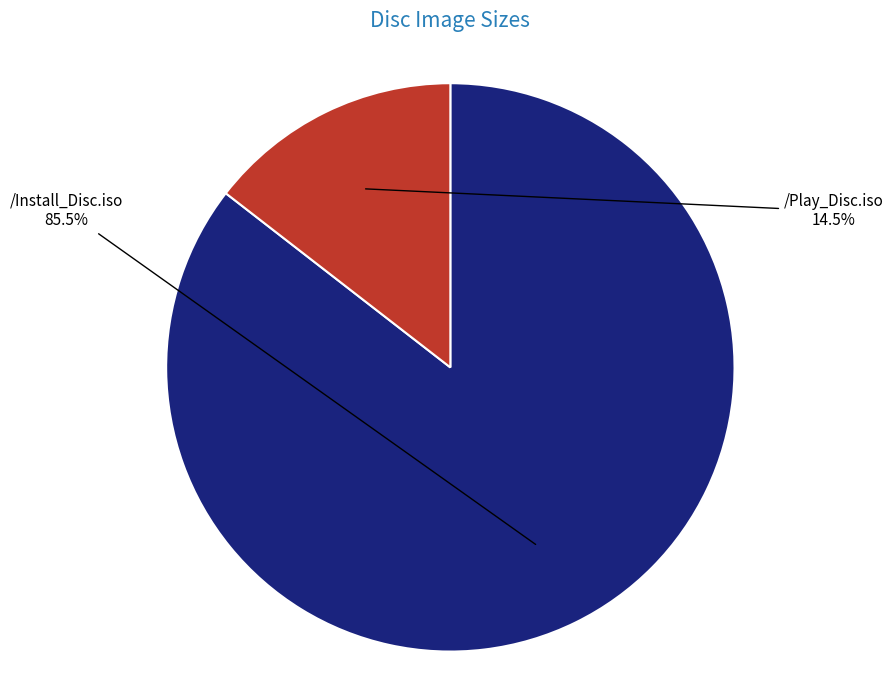

Is /Play_Disc.iso the majority of the pie?

No